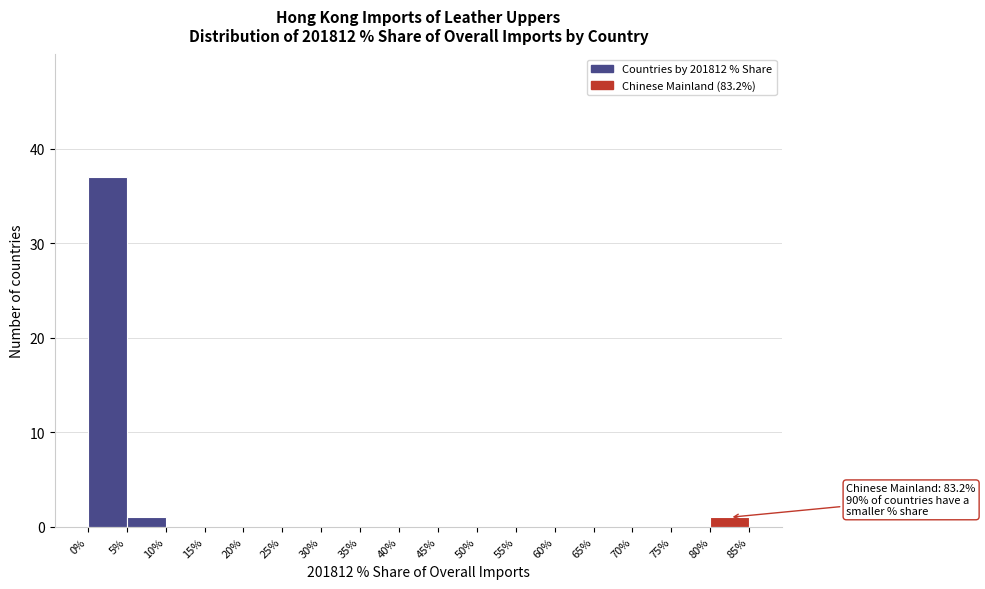

Over which range of the x-axis is the bar tallest?

0% to 5%